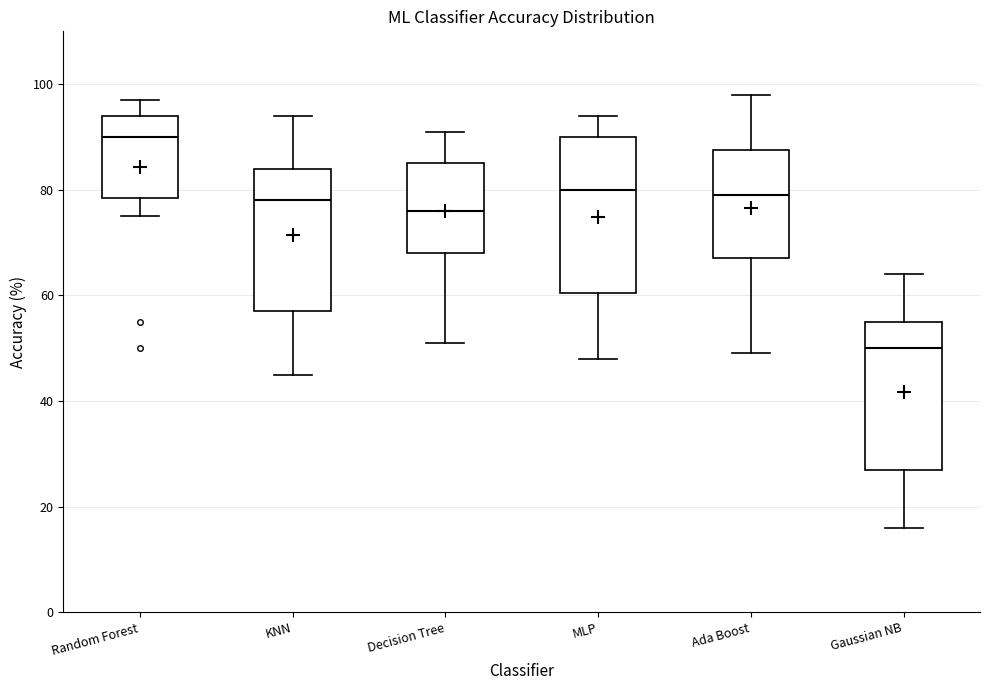

Where is the upper edge of the box for KNN on the y-axis? The values are not printed on the chart, so give them approximately, as read against the axis.

84